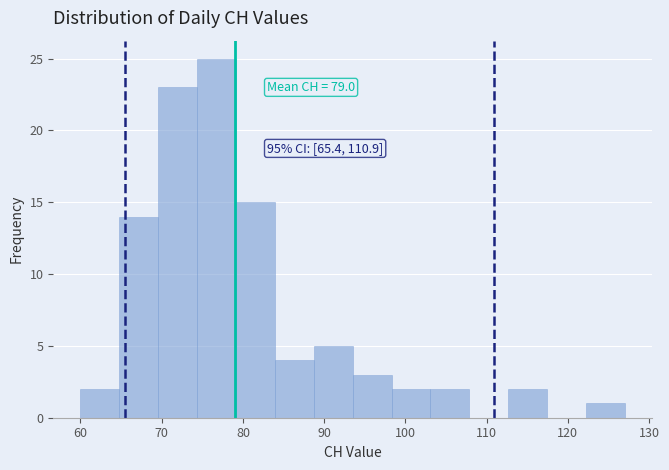

Which range on the x-axis has the tallest bar?

74 to 79